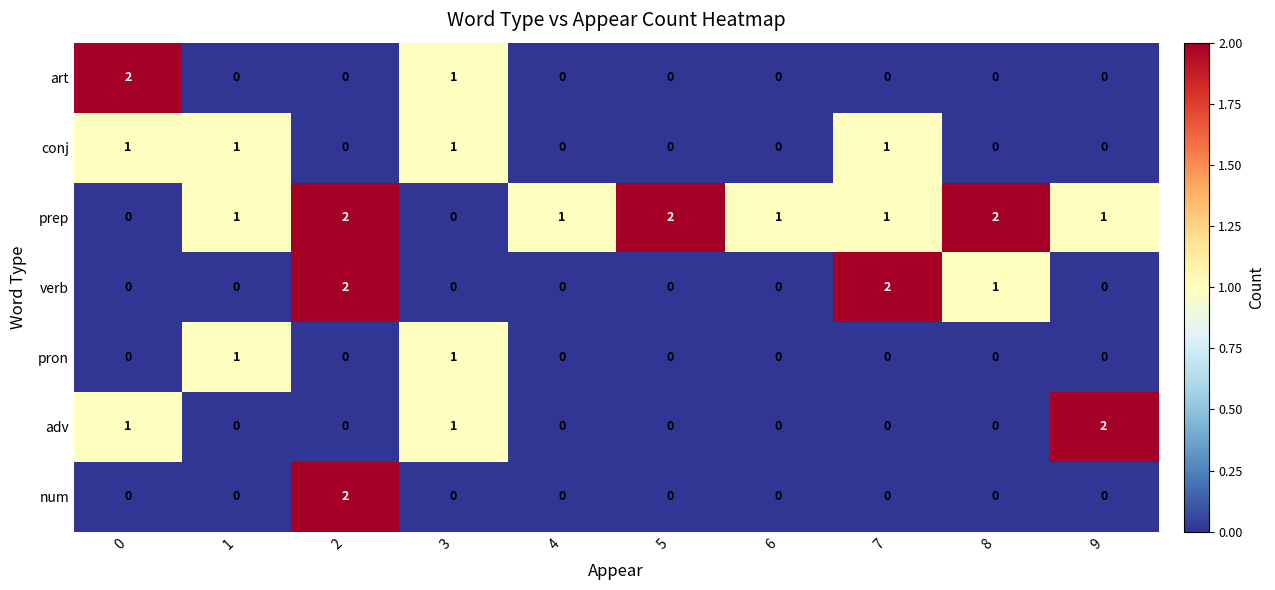

What is the total value across all series at 7?

4